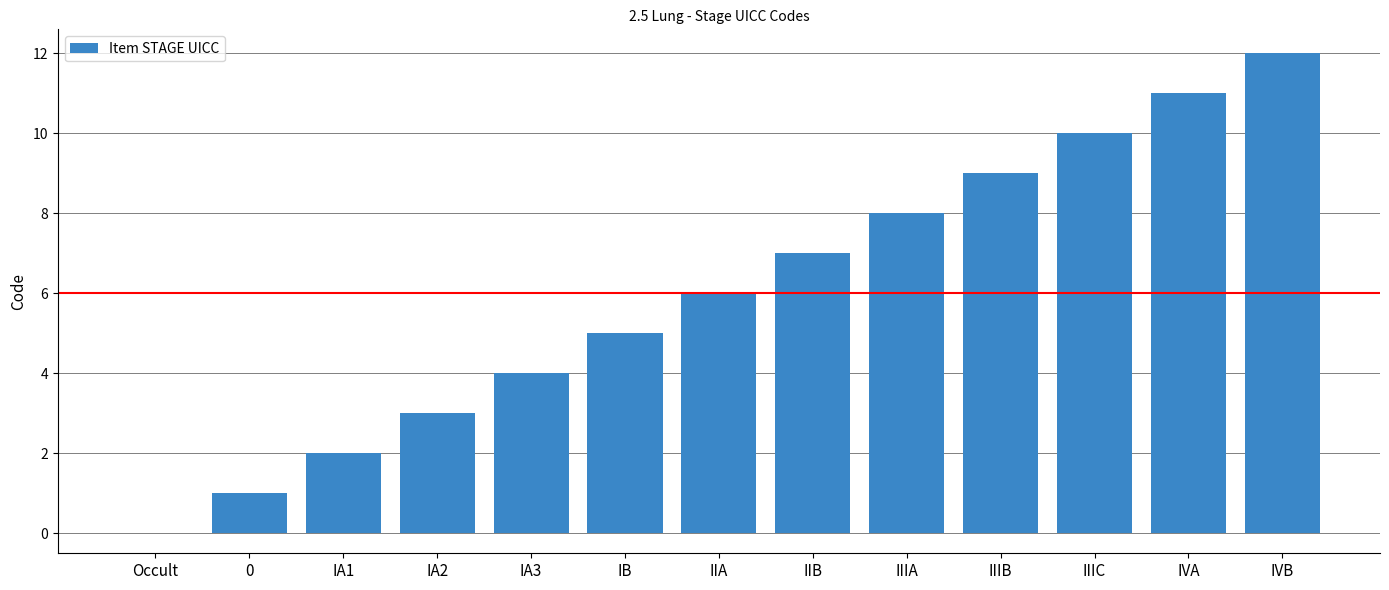

Which label corresponds to the largest value in the chart?

IVB